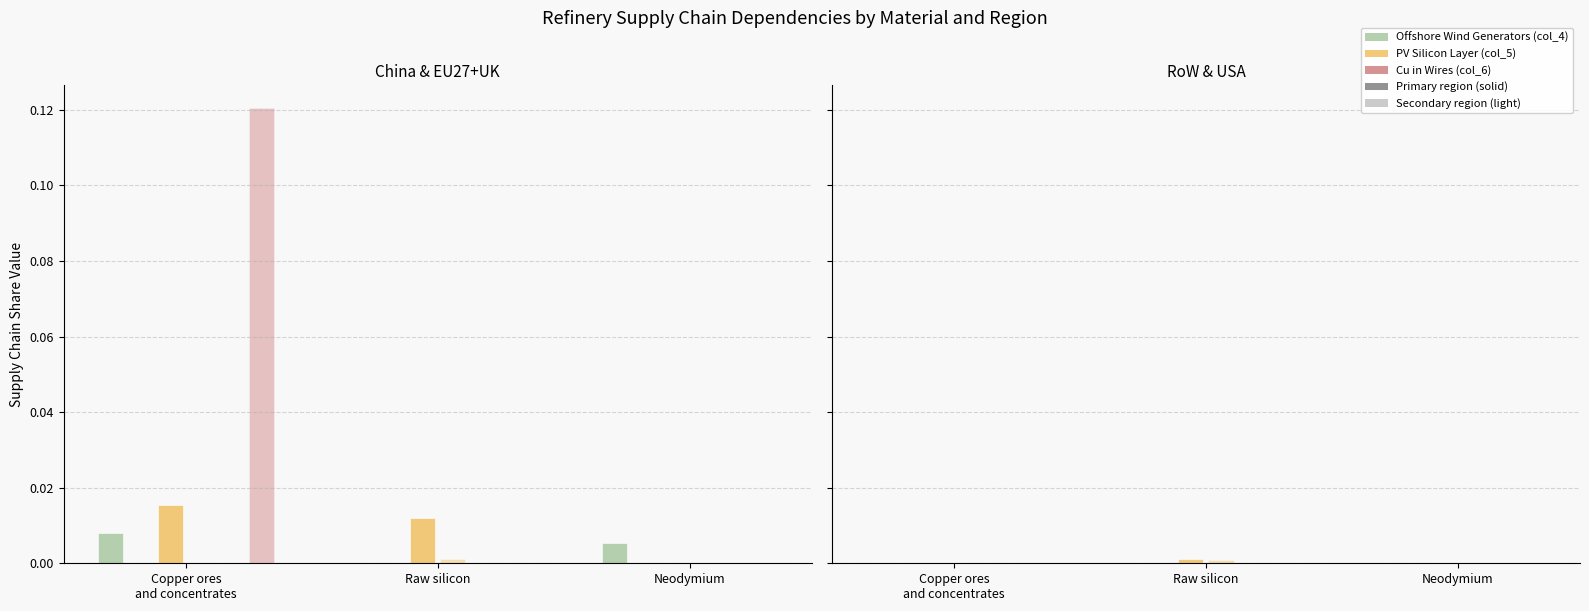

Reading left to right, list all the values displayed in this chart.

Offshore Wind (col_4) (China): 0.0	0.0	0.0
Offshore Wind (col_4) (EU27+UK): 0.0	0.0	0.0
PV Silicon (col_5) (China): 0.0	0.0	0.0
PV Silicon (col_5) (EU27+UK): 0.0	0.0	0.0
Cu Wires (col_6) (China): 0.0	0.0	0.0
Cu Wires (col_6) (EU27+UK): 0.1	0.0	0.0